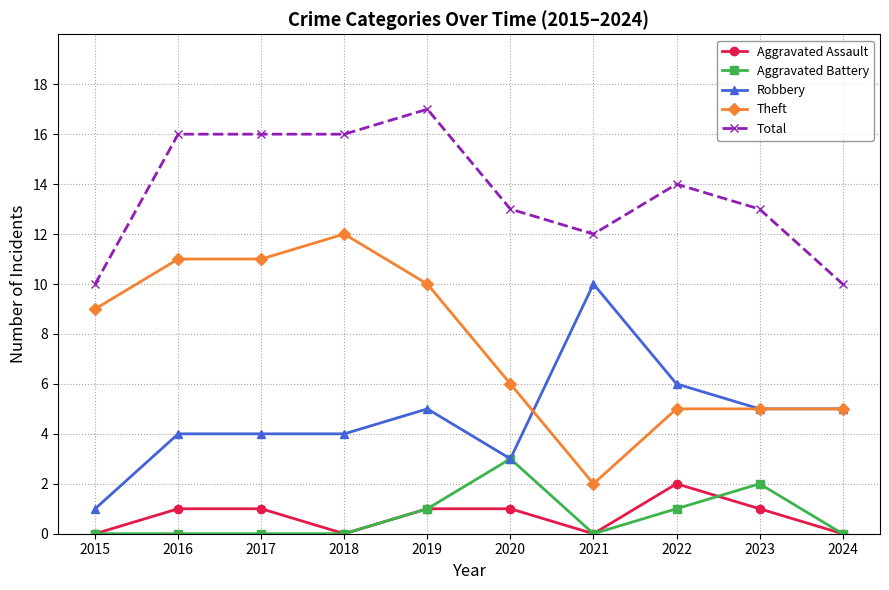

The value of Total at 2022 is 9. True or false?

False